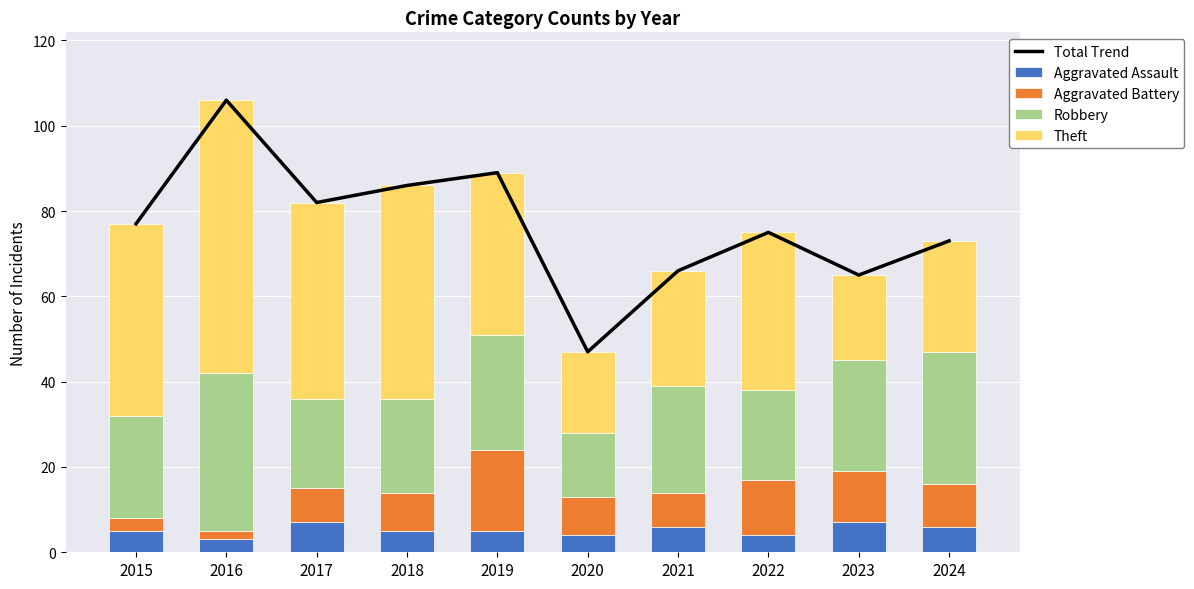

What is the sum of the Aggravated Assault values at 2024 and 2016?

9